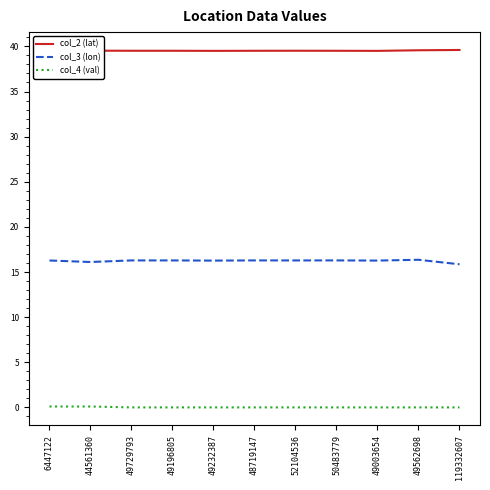

What is the total value across all series at 49232387?

55.8